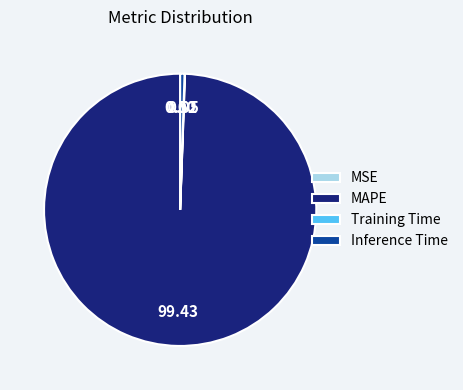

Which category has the biggest portion of the pie?

MAPE